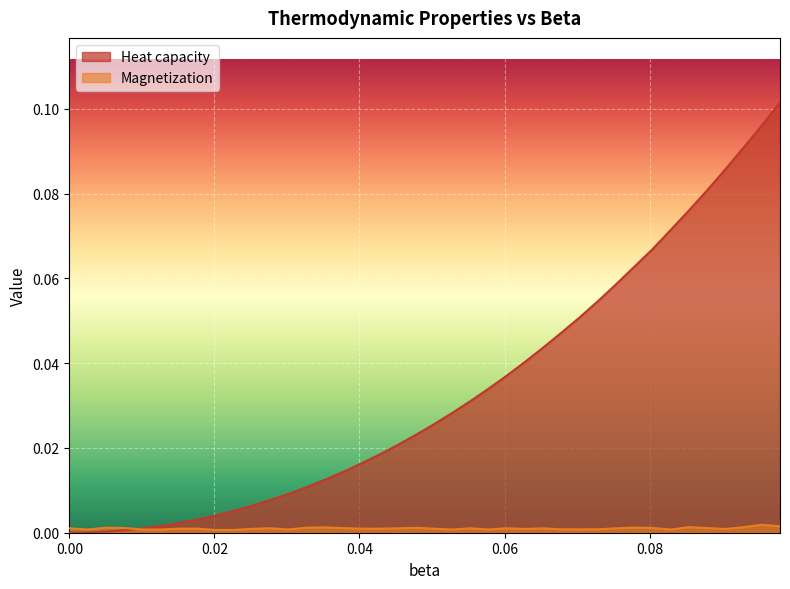

Which series has the largest range (max minus min)?

Heat capacity